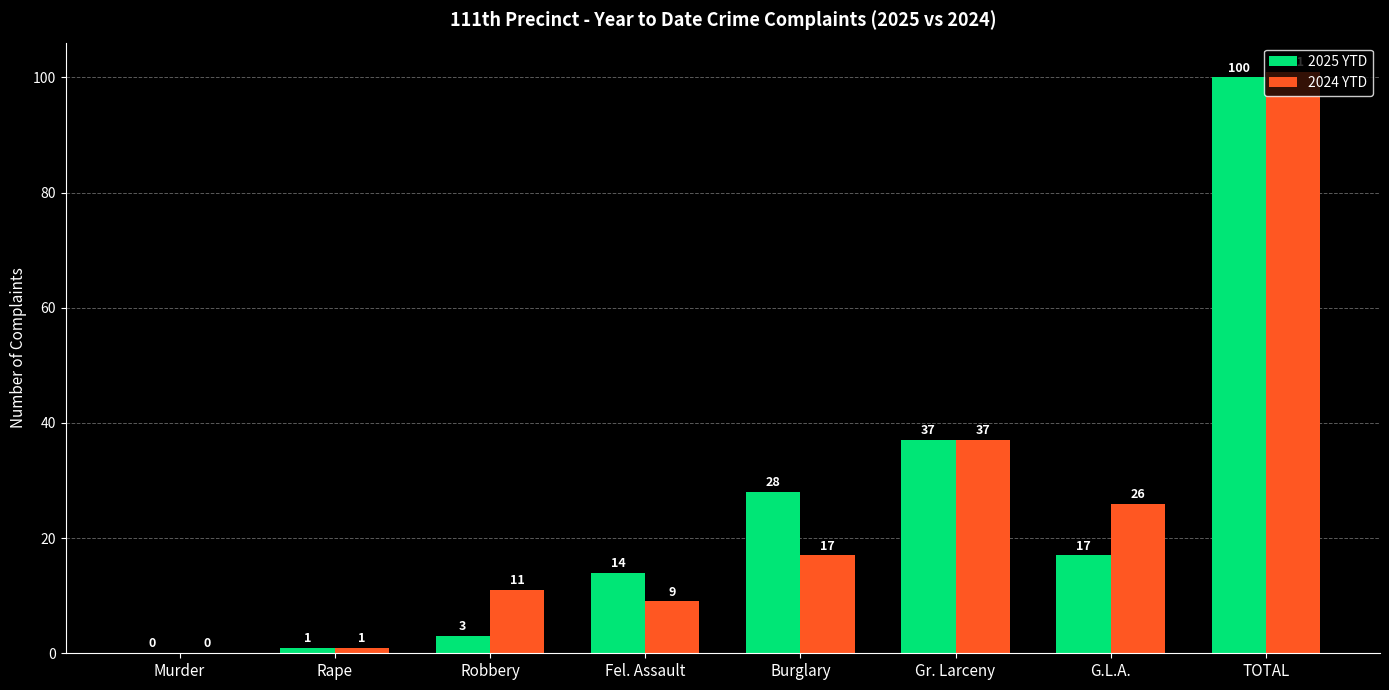

At which label does 2025 YTD reach its peak?

TOTAL